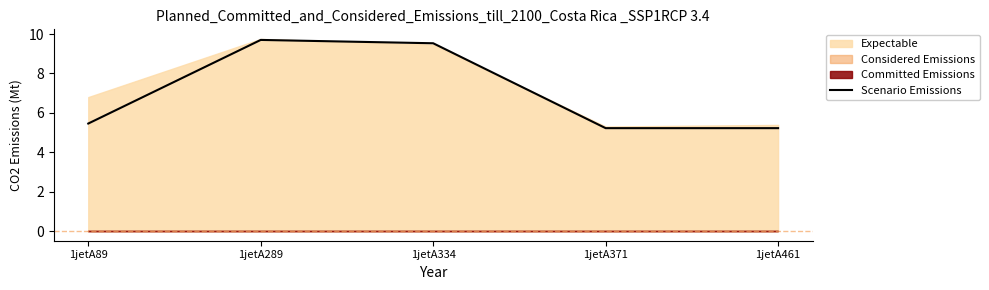

What is the minimum value shown in the chart?

5.2